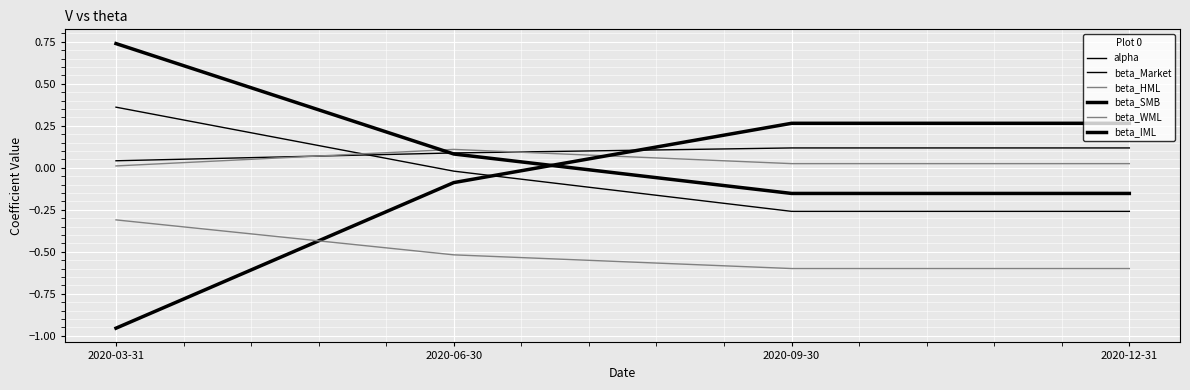

What is the difference between the second highest and second lowest values in the beta_SMB series?

0.4